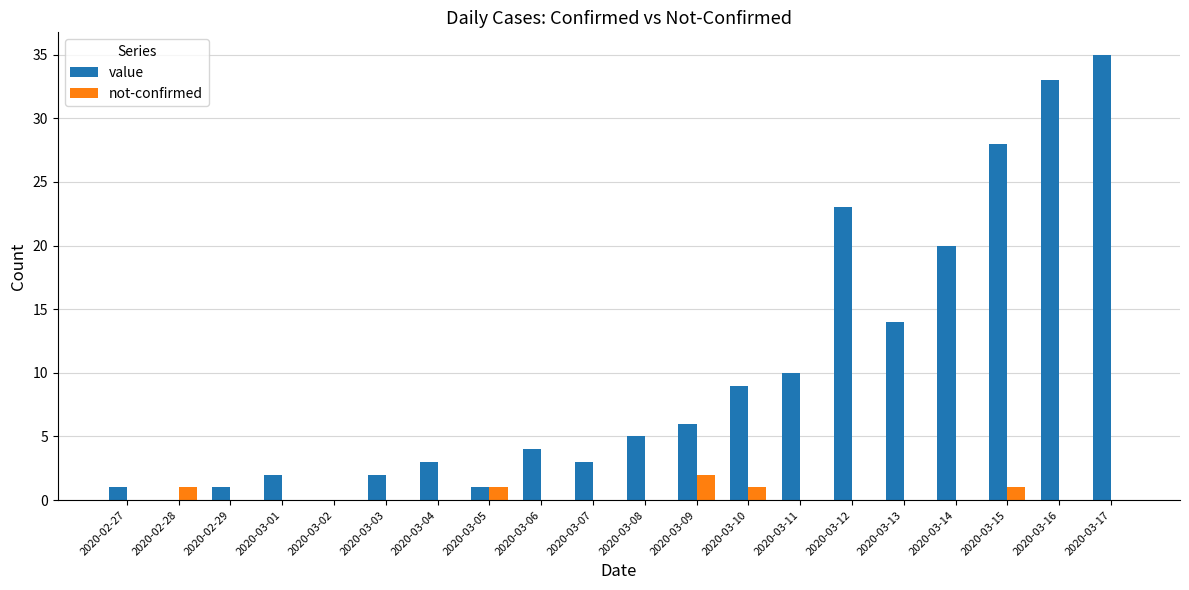

Is the value of value at 2020-03-05 greater than the value of not-confirmed at 2020-03-06?

Yes